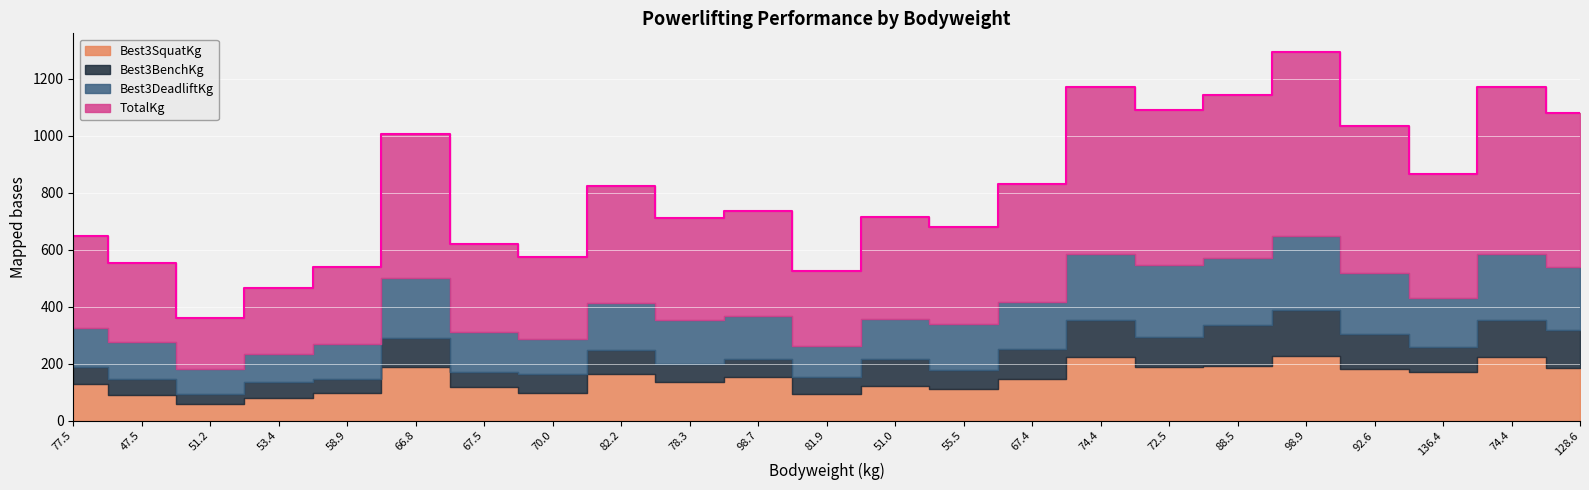

What is the value of the Best3DeadliftKg point at the 5th from the left?

122.5